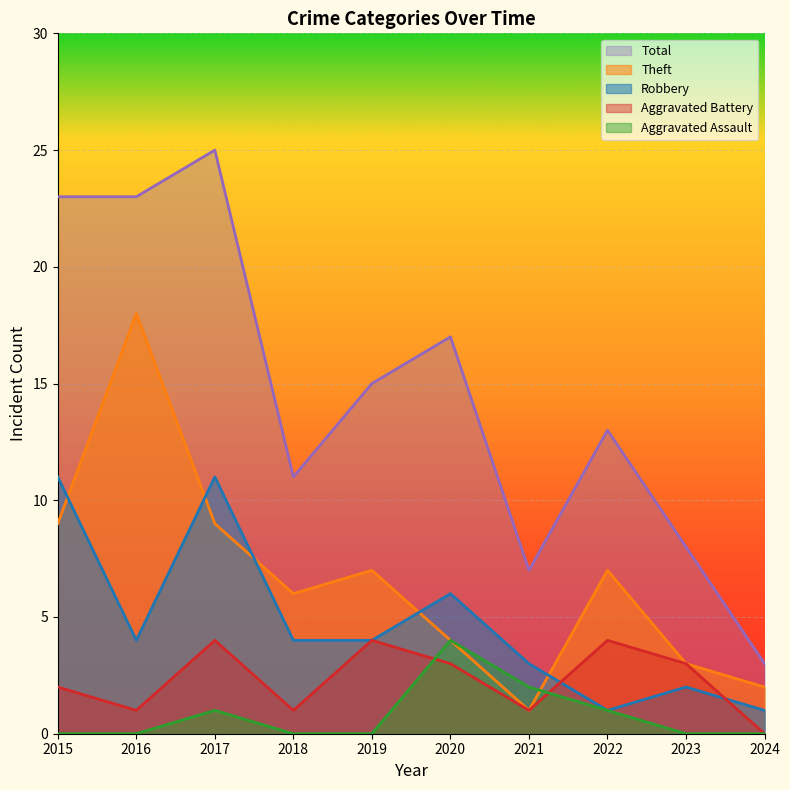

Which label corresponds to the smallest value in the chart?

2015